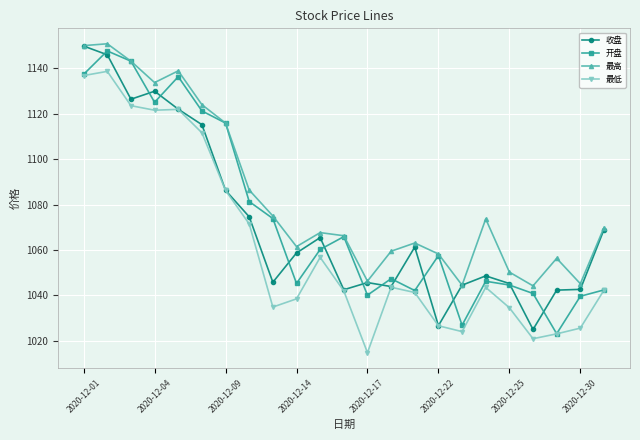

Count the number of categories in the chart.

23